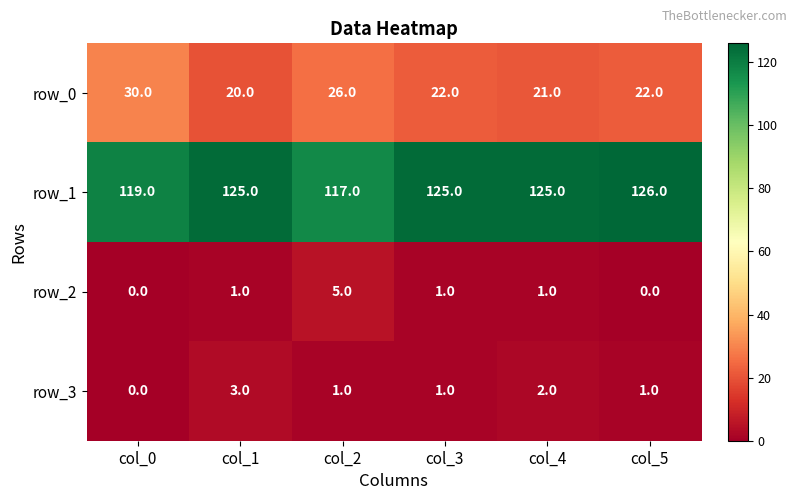

Where does the row_3 series first go above 1?

col_1